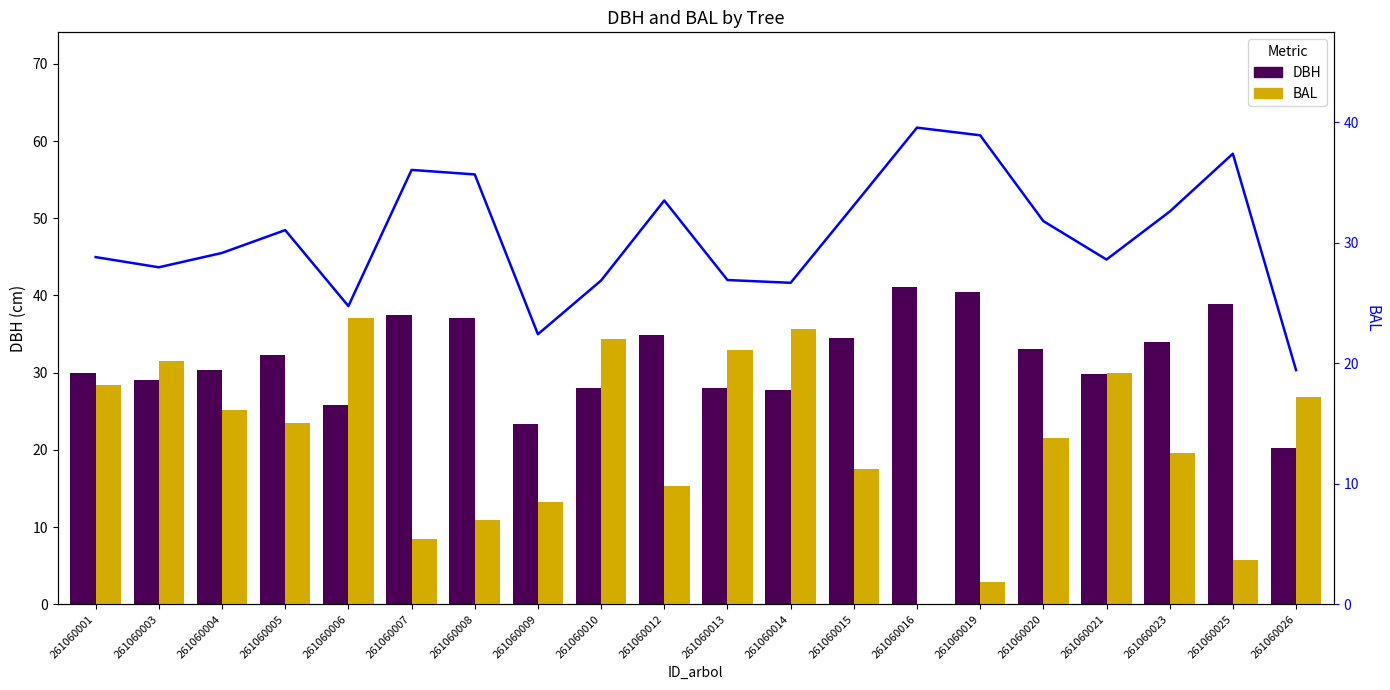

At which label does DBH reach its peak?

261060016